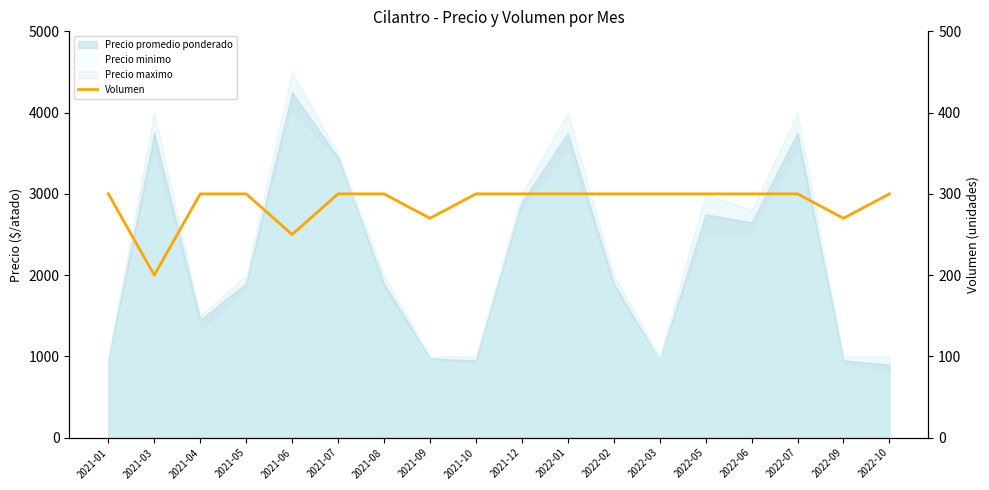

True or false: there are more than 2 points higher than both neighbors.

False